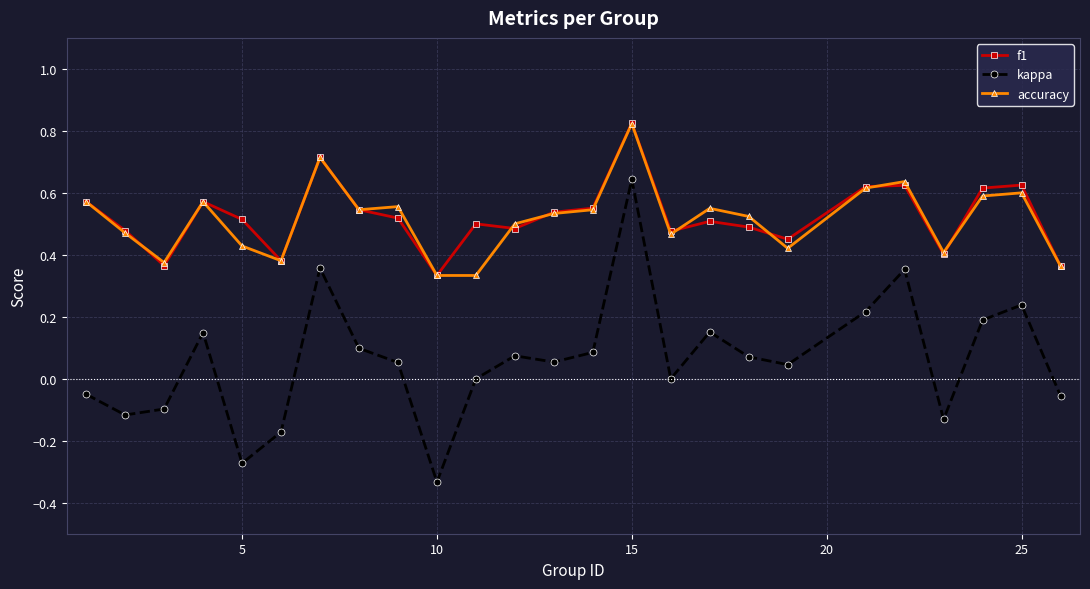

True or false: f1 and kappa cross at least once.

False